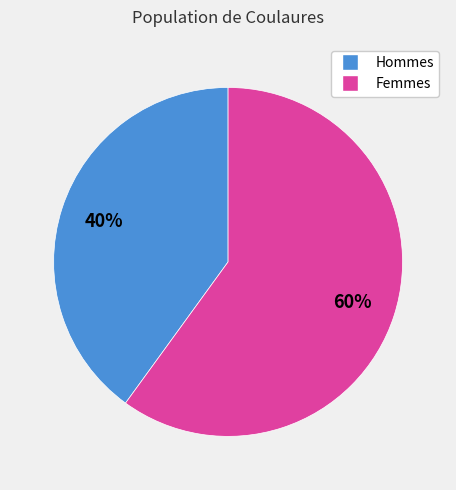

Does any single category account for the majority?

Yes